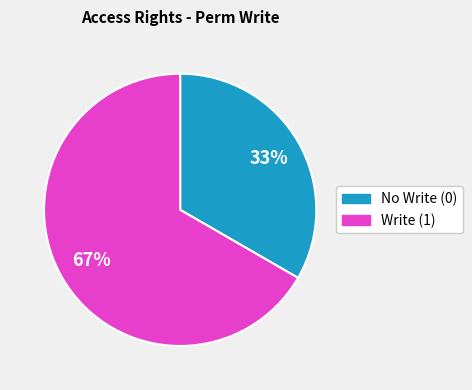

Is there any slice that represents more than half of the pie?

Yes